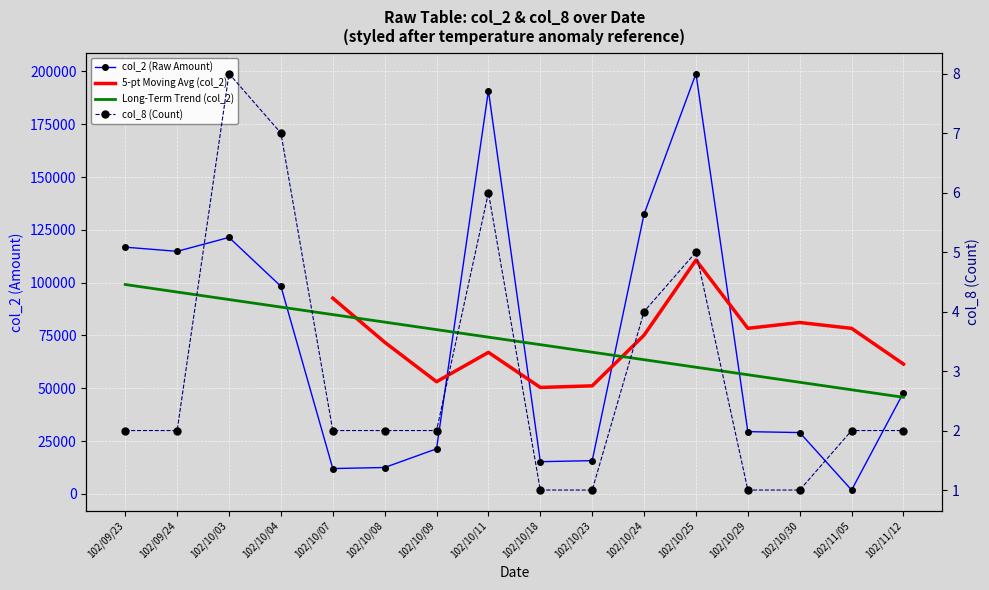

What is the total value across all series at 102/09/24?

114842